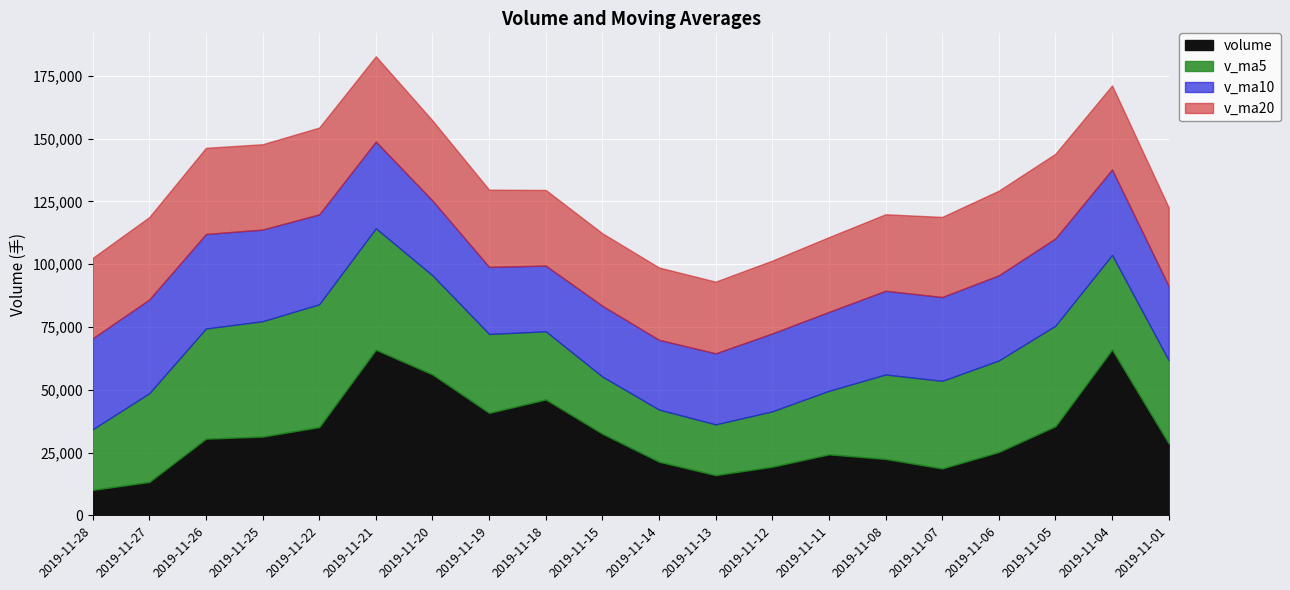

Which series has the largest total across all categories?

v_ma5